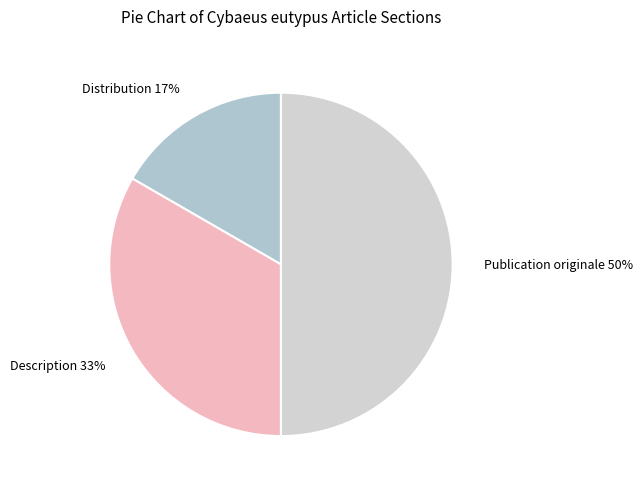

Does Distribution account for over 50% of the chart?

No